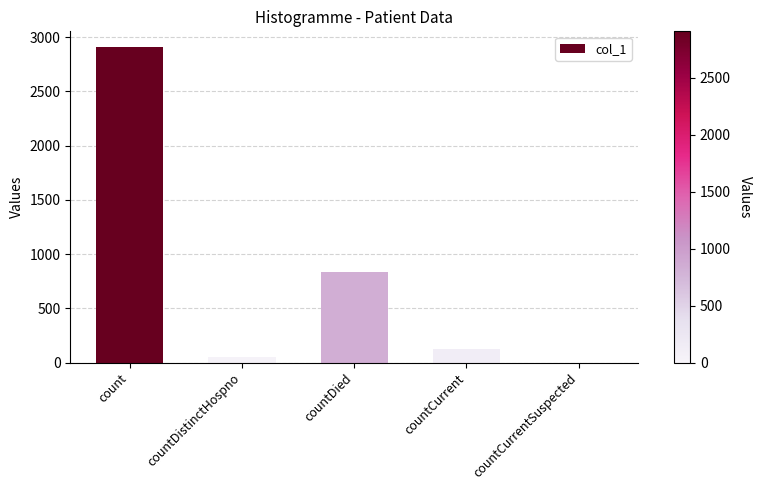

True or false: the data shows 3899 at count.

False